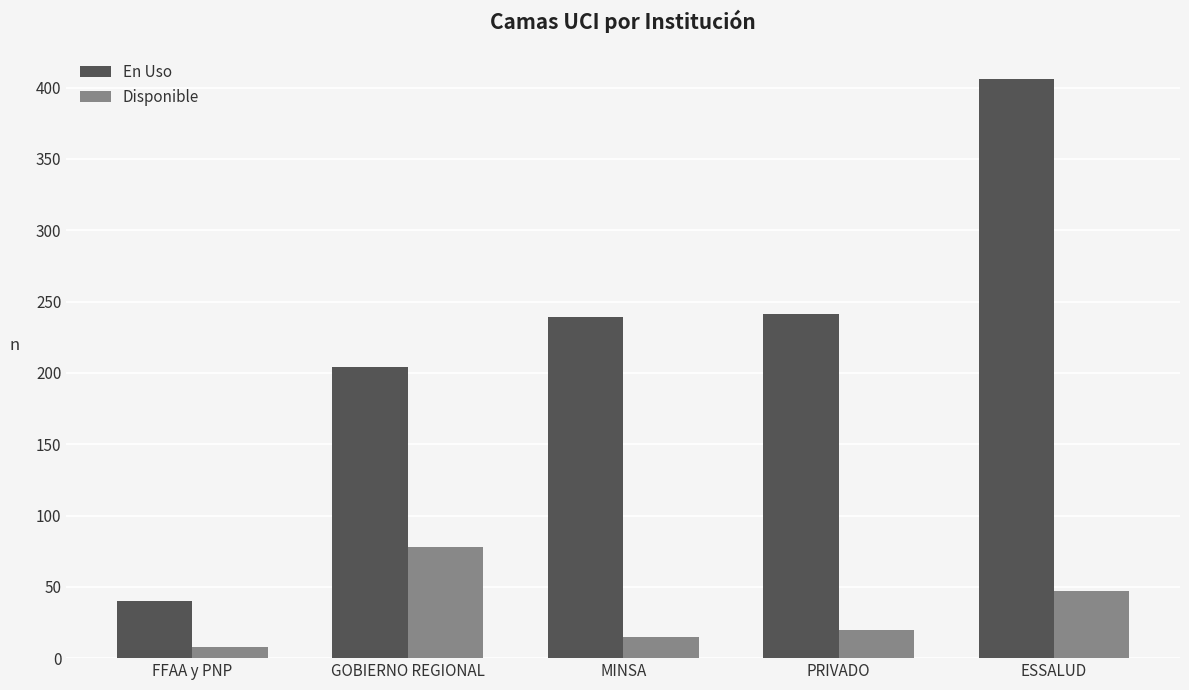

List the series in order of their overall mean, lowest first.

Disponible, En Uso